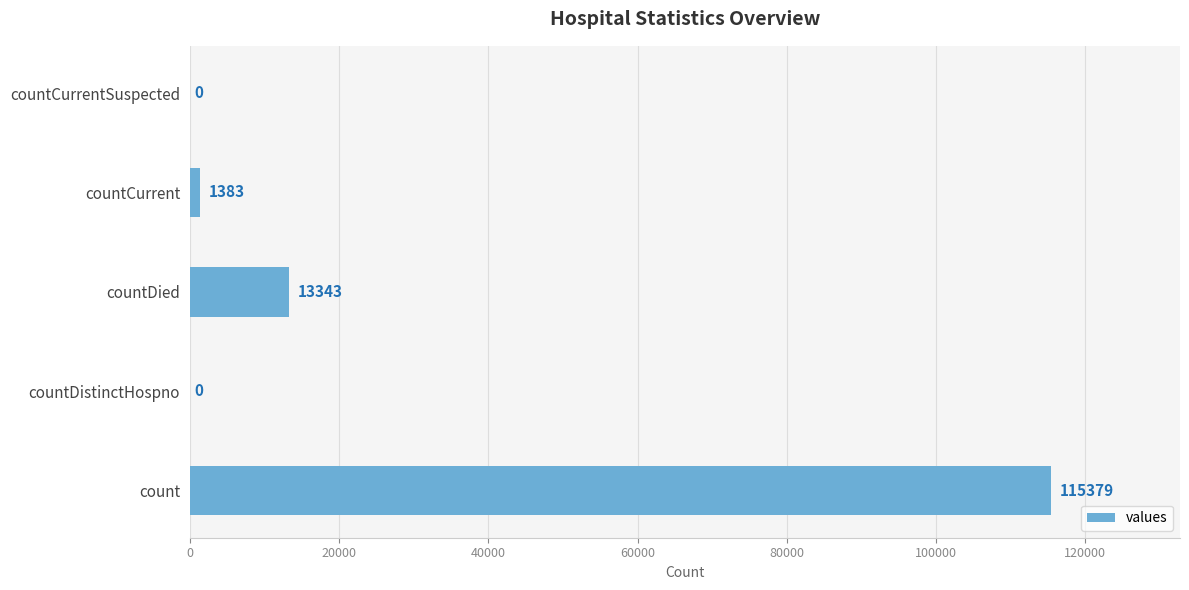

How many positive values are there?

3